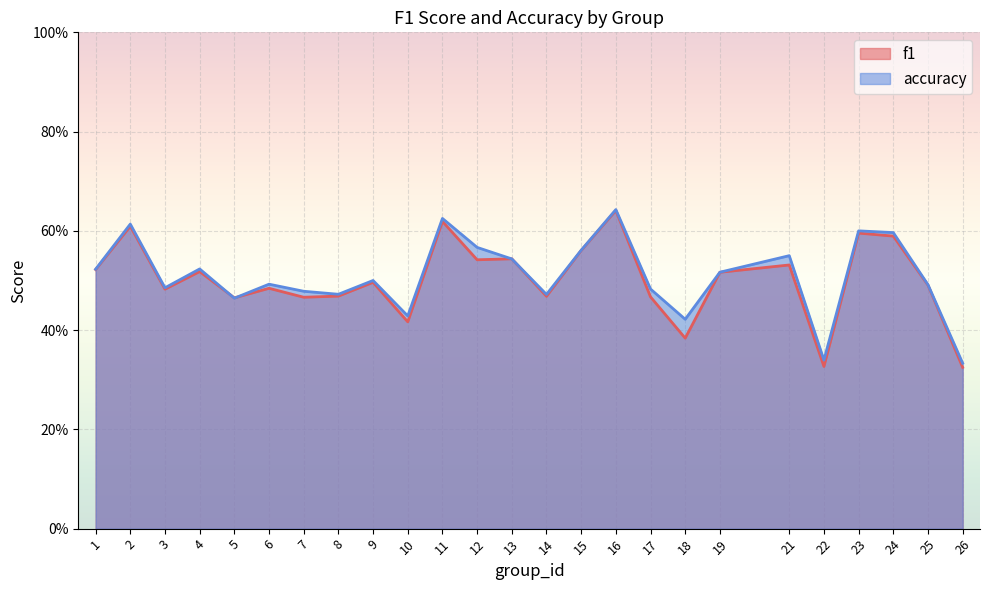

Reading left to right, transcribe all the data shown in this chart.

f1: 0.5	0.6	0.5	0.5	0.5	0.5	0.5	0.5	0.5	0.4	0.6	0.5	0.5	0.5	0.6	0.6	0.5	0.4	0.5	0.5	0.3	0.6	0.6	0.5	0.3
accuracy: 0.5	0.6	0.5	0.5	0.5	0.5	0.5	0.5	0.5	0.4	0.6	0.6	0.5	0.5	0.6	0.6	0.5	0.4	0.5	0.6	0.3	0.6	0.6	0.5	0.3